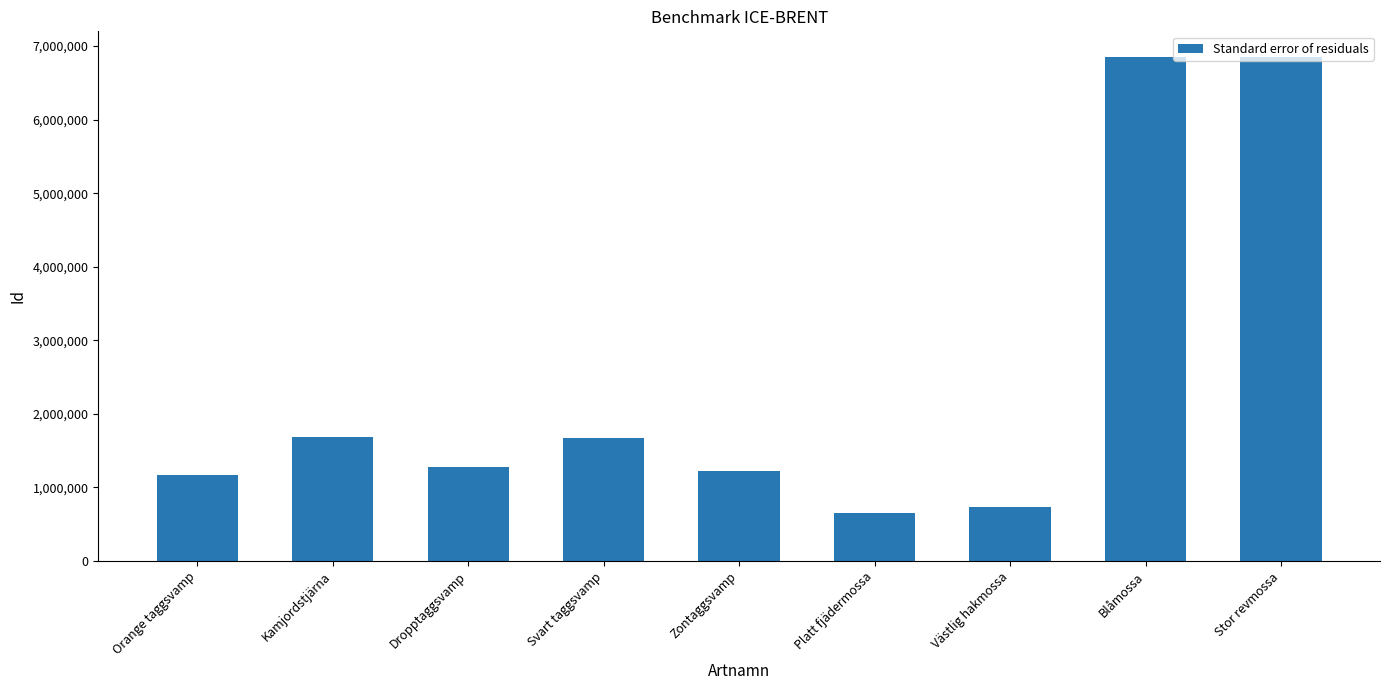

Are the bars horizontal?

No